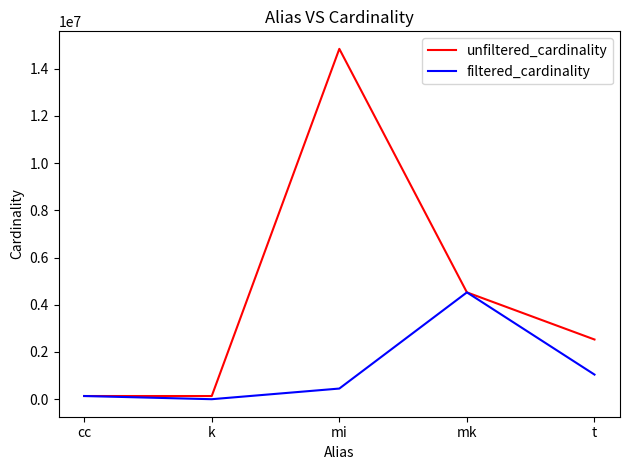

What is the spread (max minus min) of values at t?

1485512